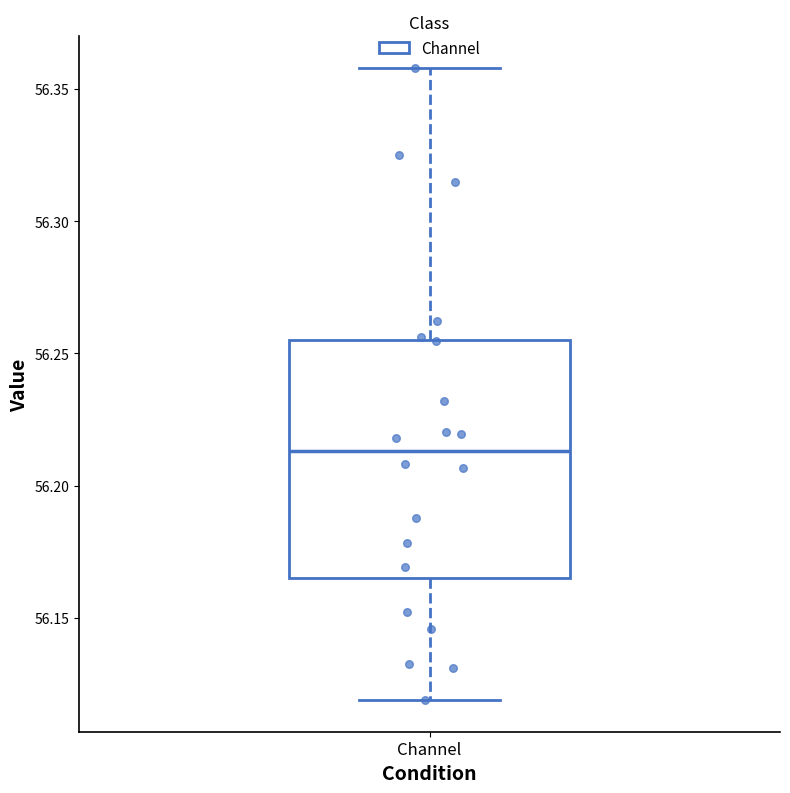

Transcribe this box plot: give where the median line is, the range the box spans, and where the two whiskers end, as read against the y-axis. The values are not printed on the chart, so give them approximately, as read against the axis.

median 56.215, box 56.165 to 56.255, whiskers 56.120 to 56.360